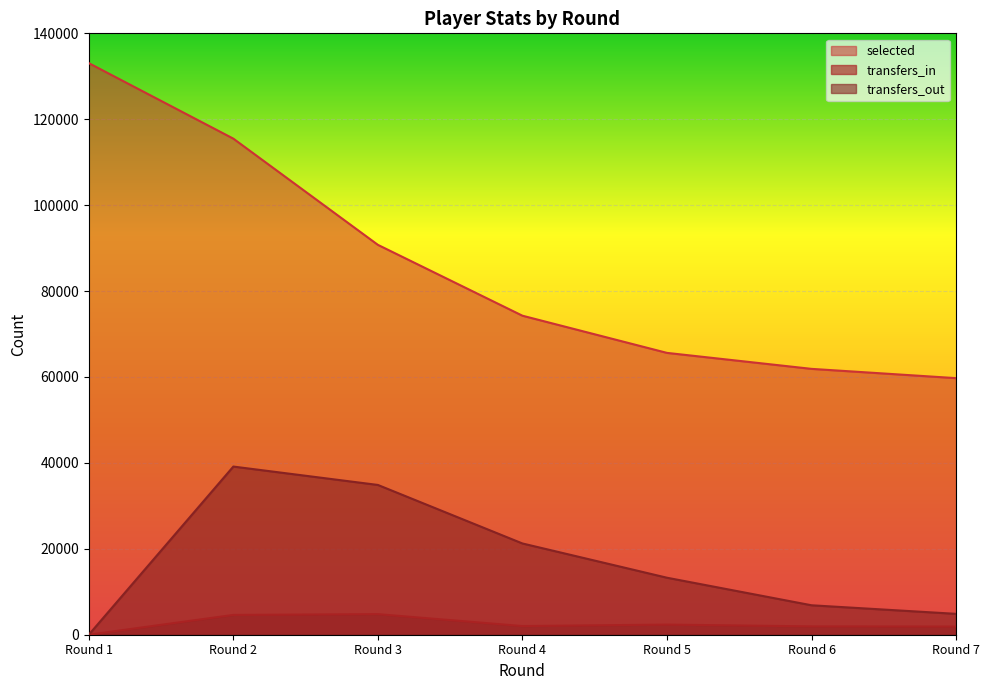

Which category has the lowest value in the transfers_out series?

Round 1